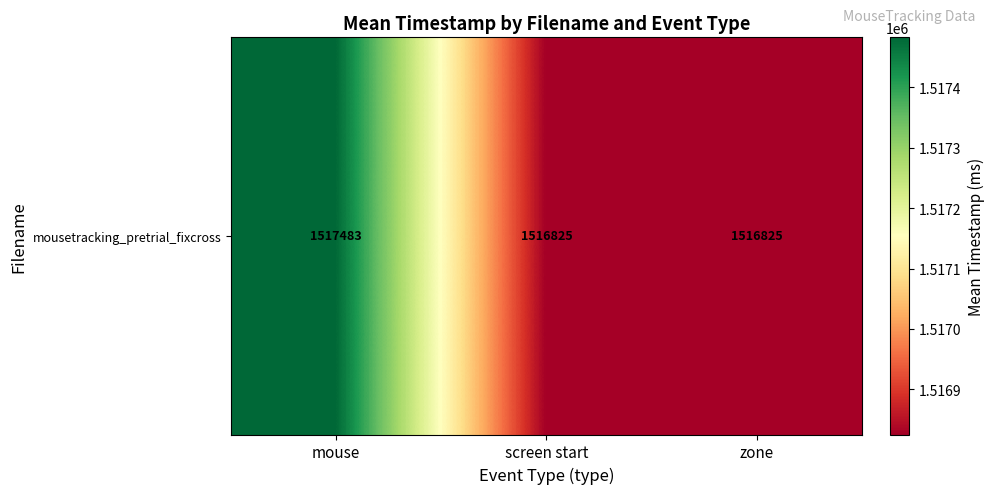

Rank the categories by value from lowest to highest.

screen start, zone, mouse